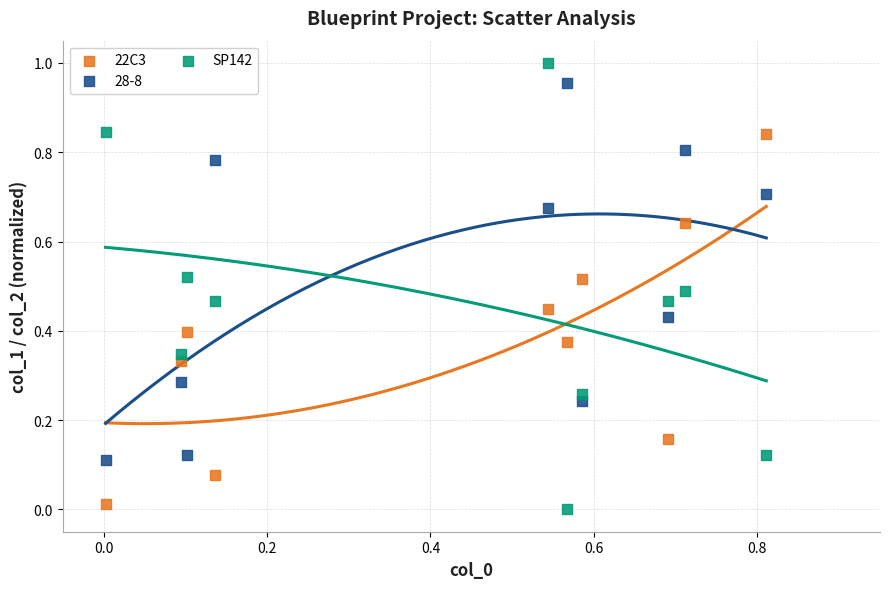

Which series reaches the maximum Y coordinate?

SP142